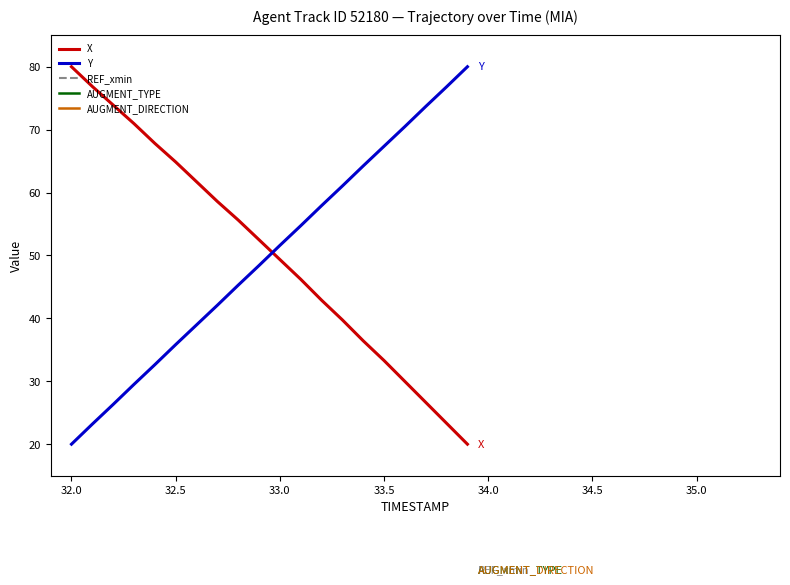

True or false: AUGMENT_DIRECTION has more than 0 interior local peaks.

False